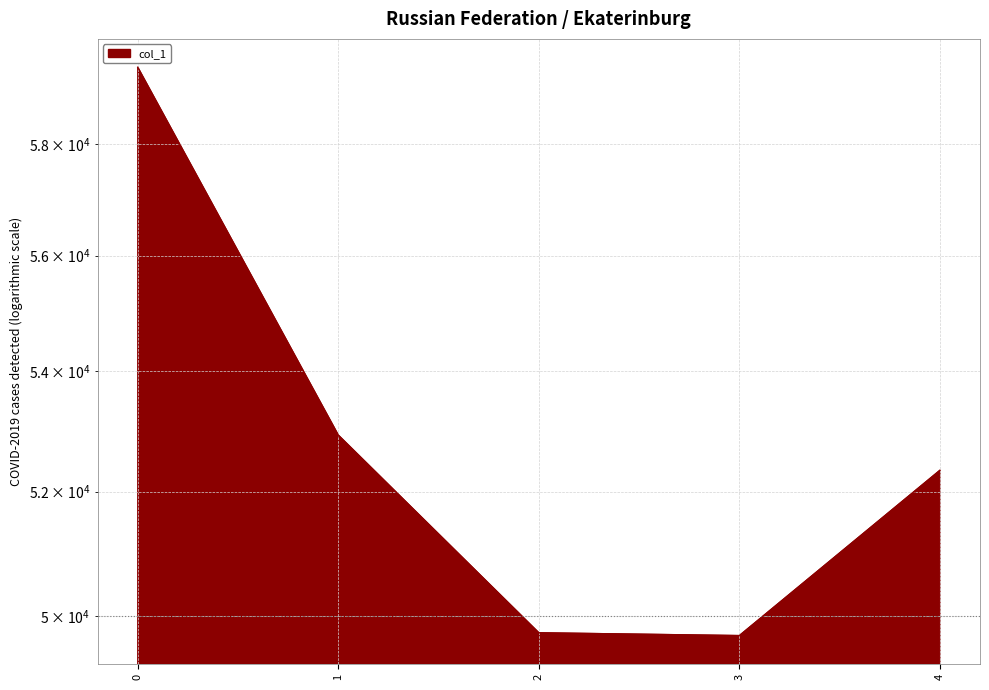

Reading left to right, list all the values displayed in this chart.

0=59412	1=52930	2=49744	3=49700	4=52348